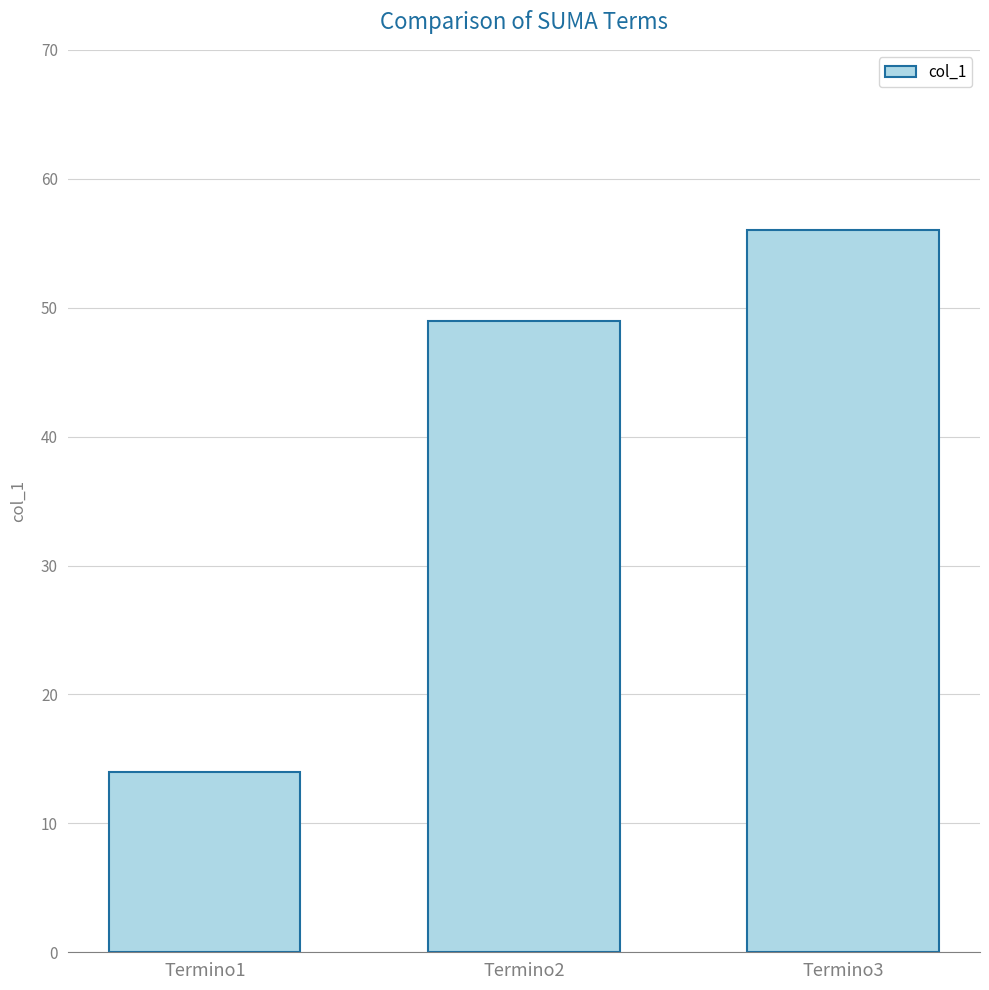

What is the difference between the maximum and minimum values?

42